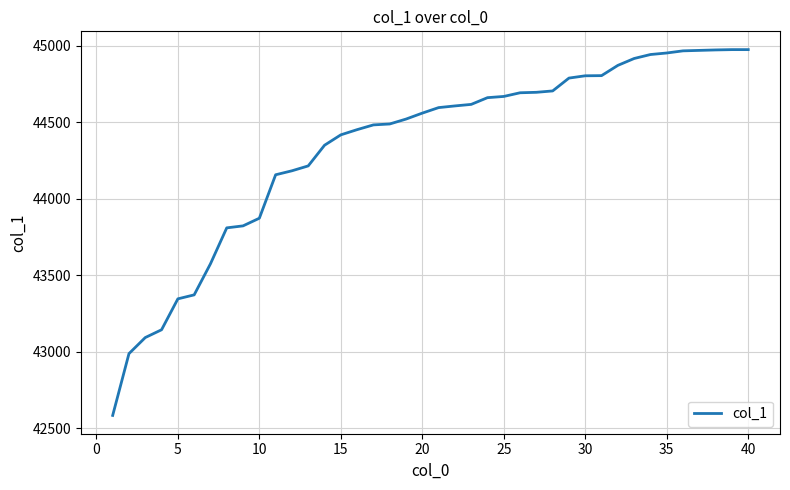

What is the smallest value displayed?

42584